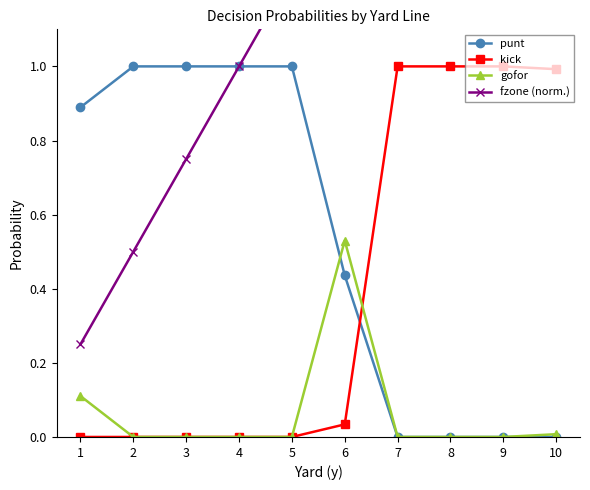

What is the sum of the kick values at 7 and 2?

1.0